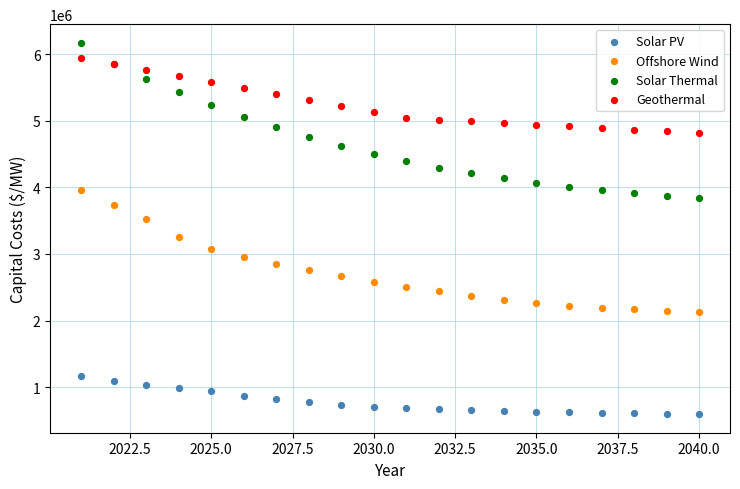

Which series contains the lowest Y value?

Solar PV